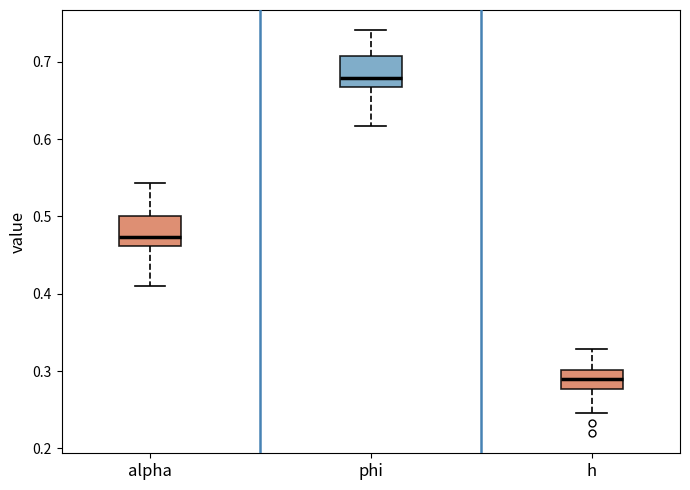

Reading left to right, transcribe this box plot: for each box, give where its median line is, the range the box spans, and where its two whiskers end, as read against the y-axis. The values are not printed on the chart, so give them approximately, as read against the axis.

alpha: median 0.47, box 0.46 to 0.50, whiskers 0.41 to 0.54
phi: median 0.68, box 0.67 to 0.71, whiskers 0.62 to 0.74
h: median 0.29, box 0.28 to 0.30, whiskers 0.25 to 0.33